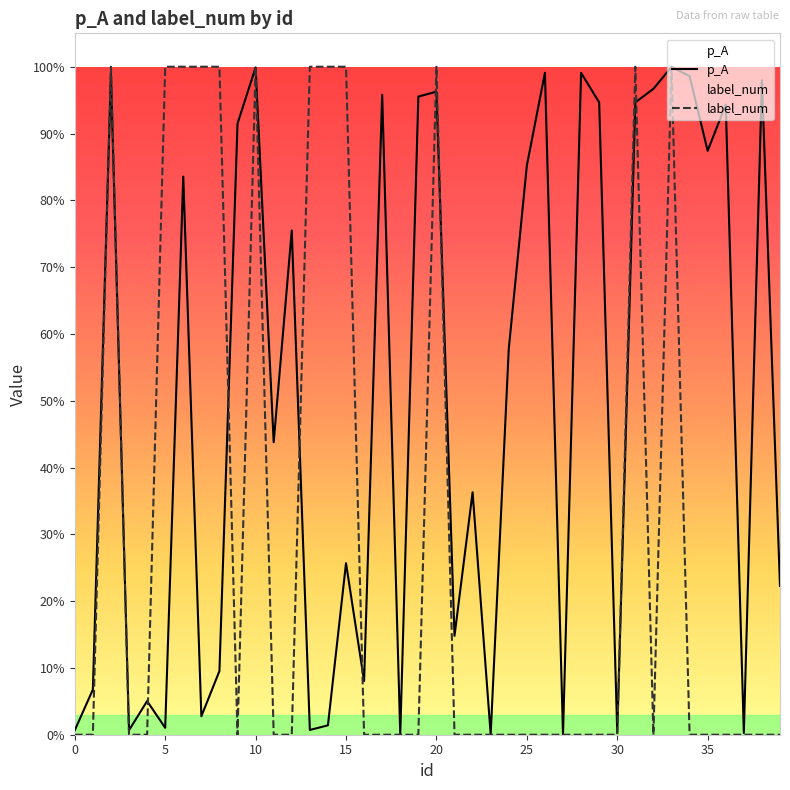

After their last crossing, which series has the higher values: p_A or label_num?

p_A